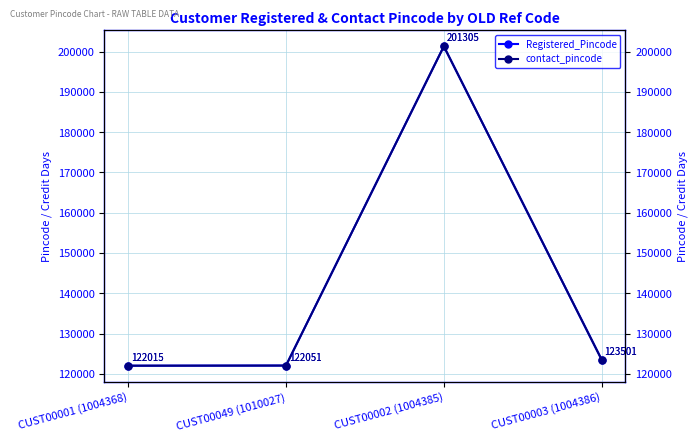

At which label is contact_pincode closest to 161660?

CUST00003 (1004386)